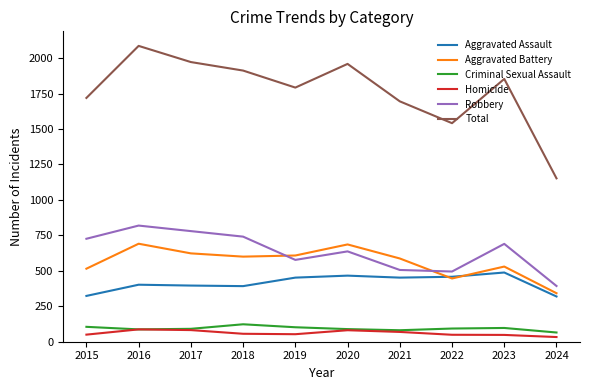

The value of Homicide at 2017 is 82. True or false?

True